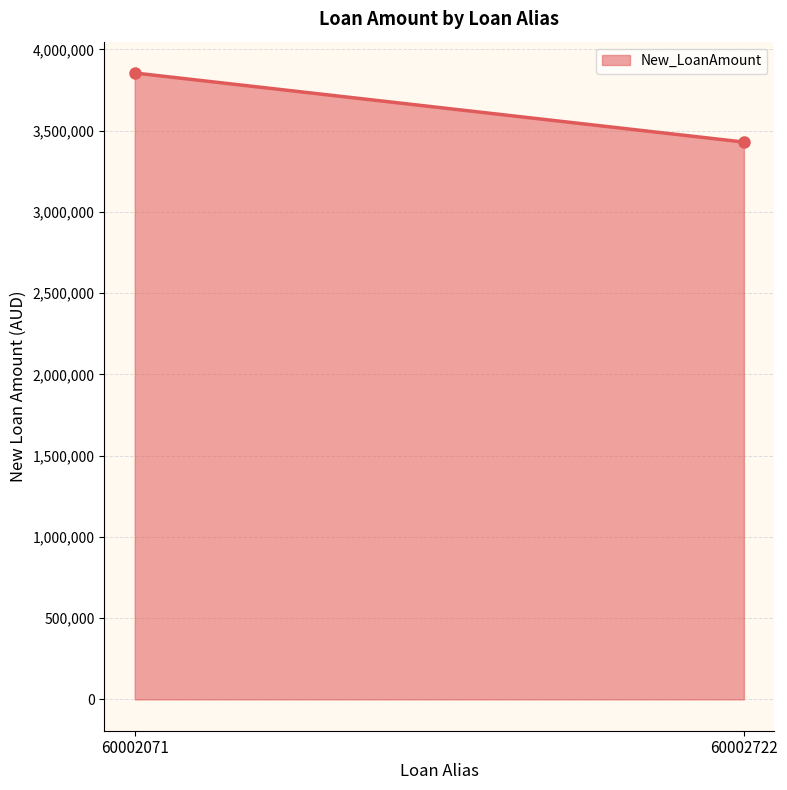

What is the greatest value displayed?

3854477.6